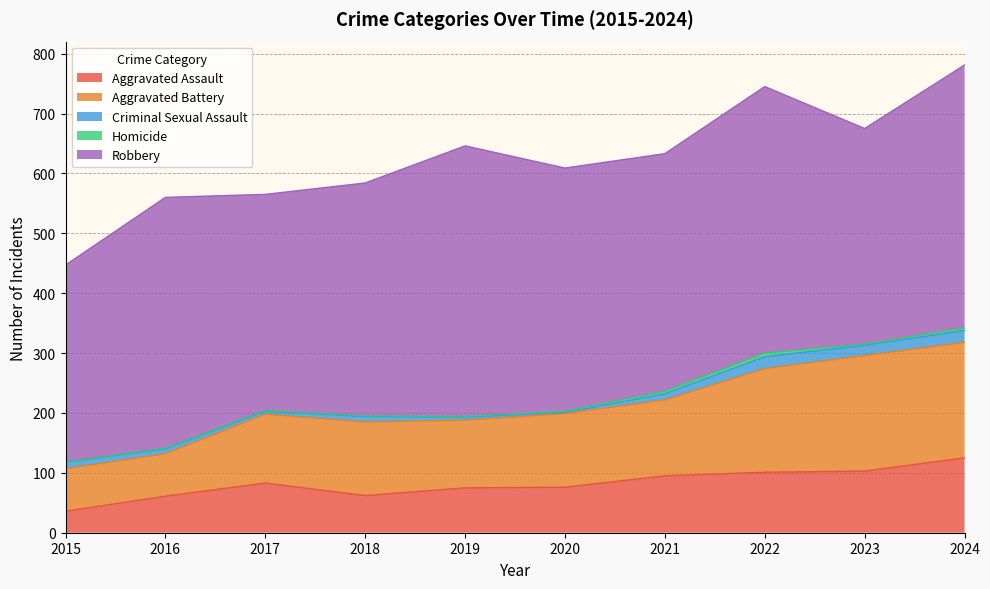

What is the sum of all Homicide values?

22